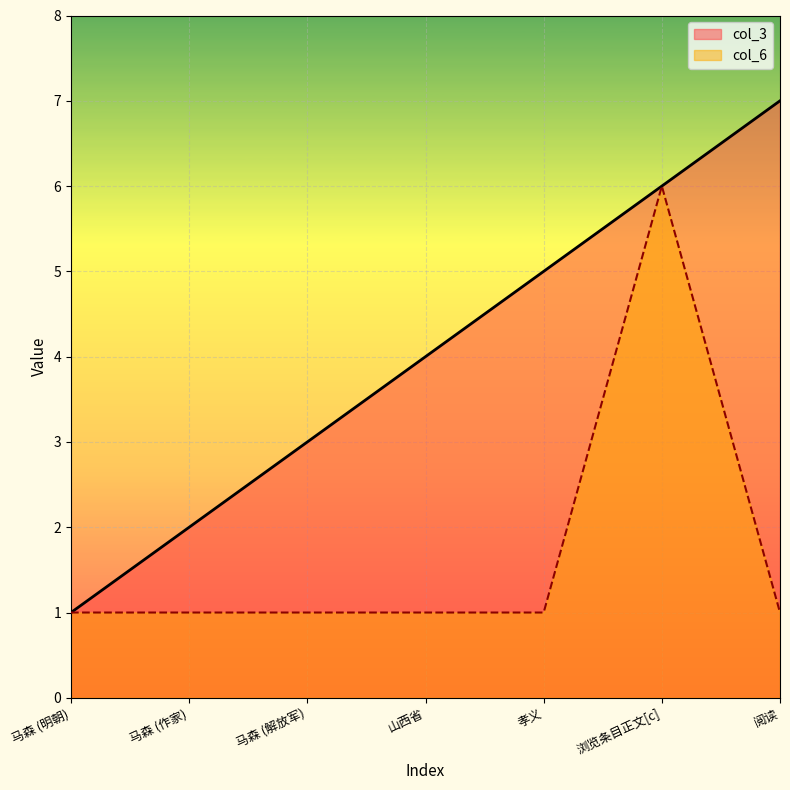

Which label corresponds to the smallest value in the chart?

马森 (明朝)